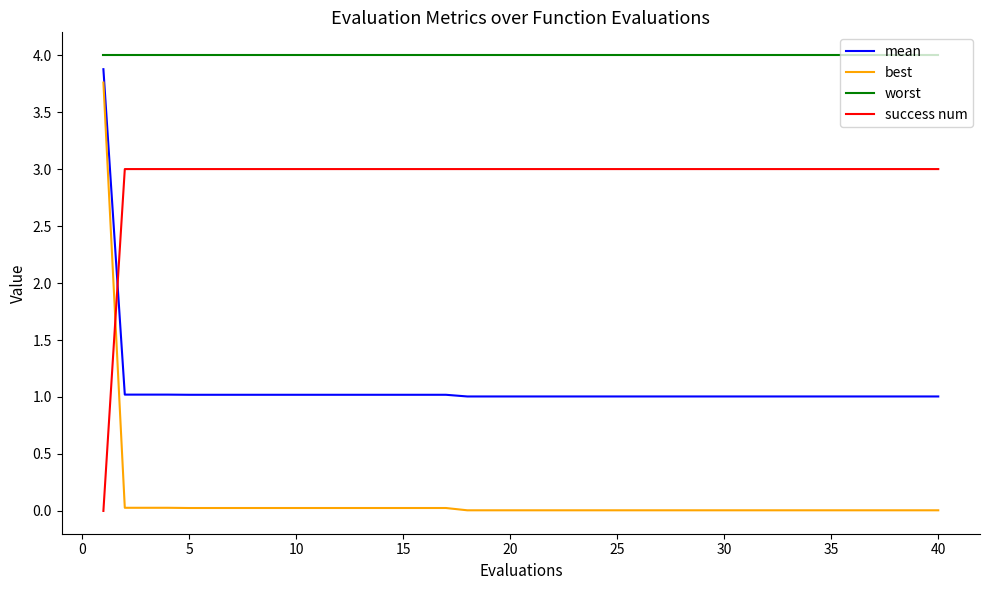

Which series has the widest spread of values?

best